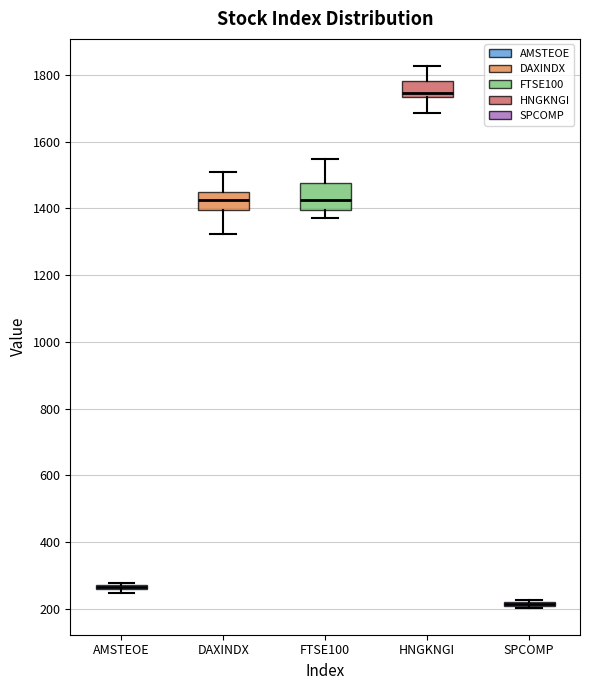

Where is the upper edge of the box for FTSE100 on the y-axis? The values are not printed on the chart, so give them approximately, as read against the axis.

1480